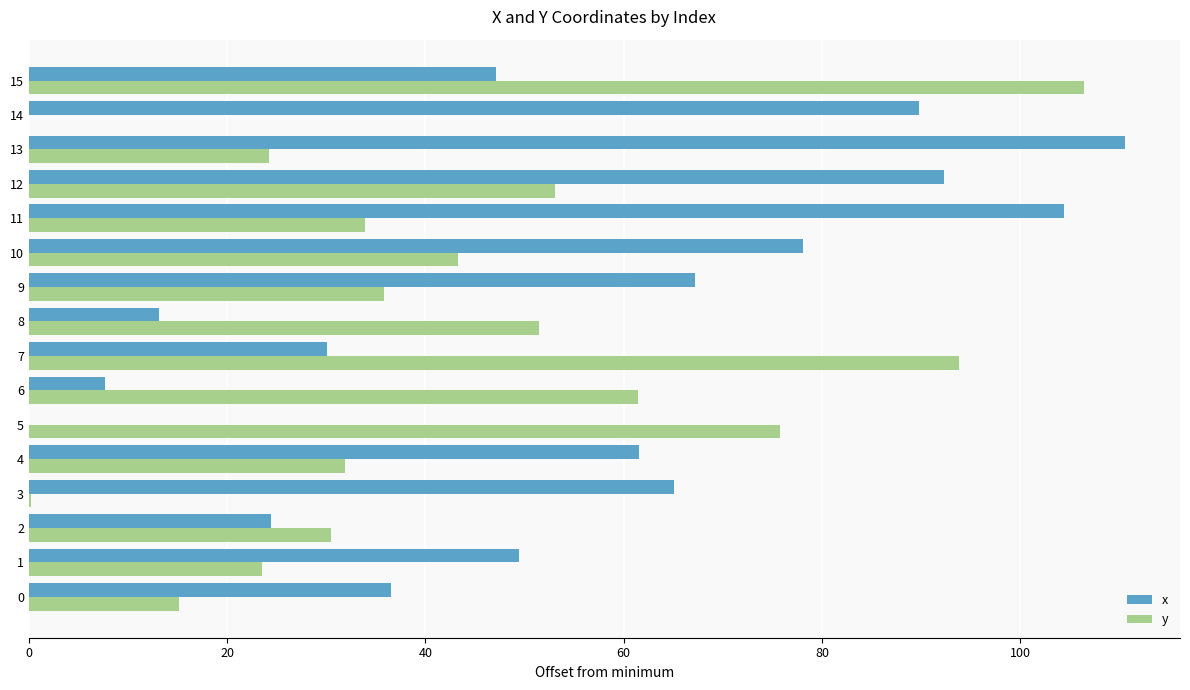

True or false: y has a value of 58.9 at 15.

False